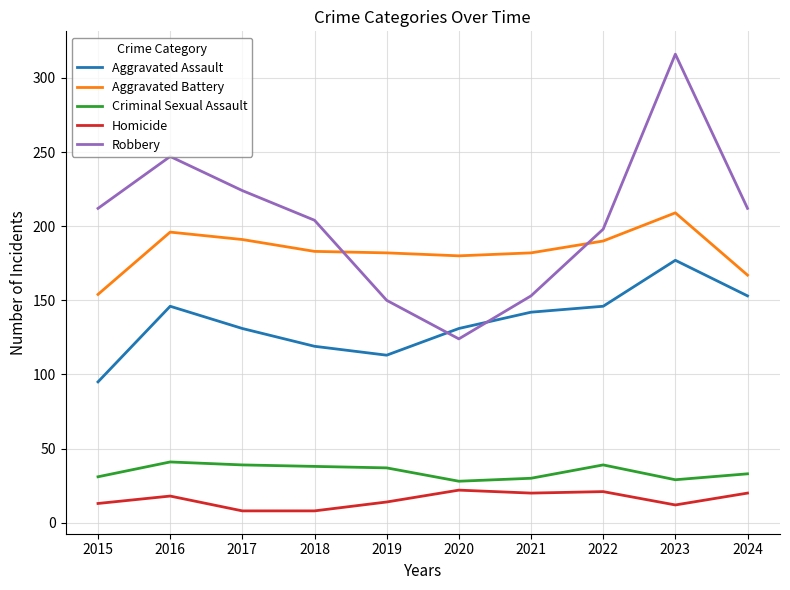

Between 2016 and 2017, which series saw the biggest shift?

Robbery